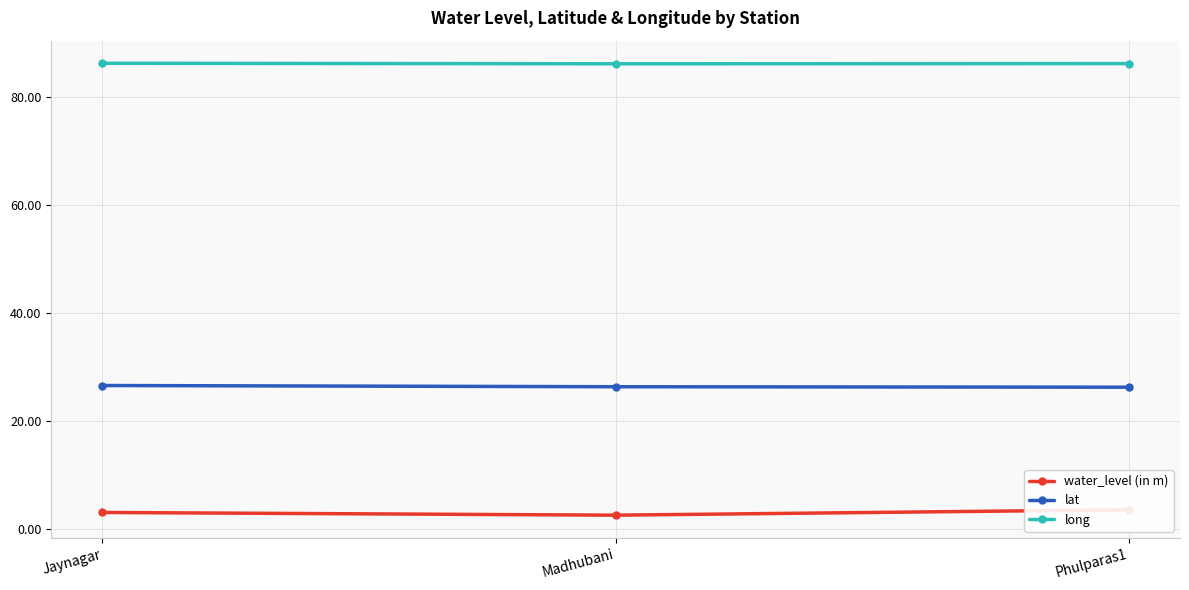

Where is water_level (in m) nearest to the value 3?

Jaynagar